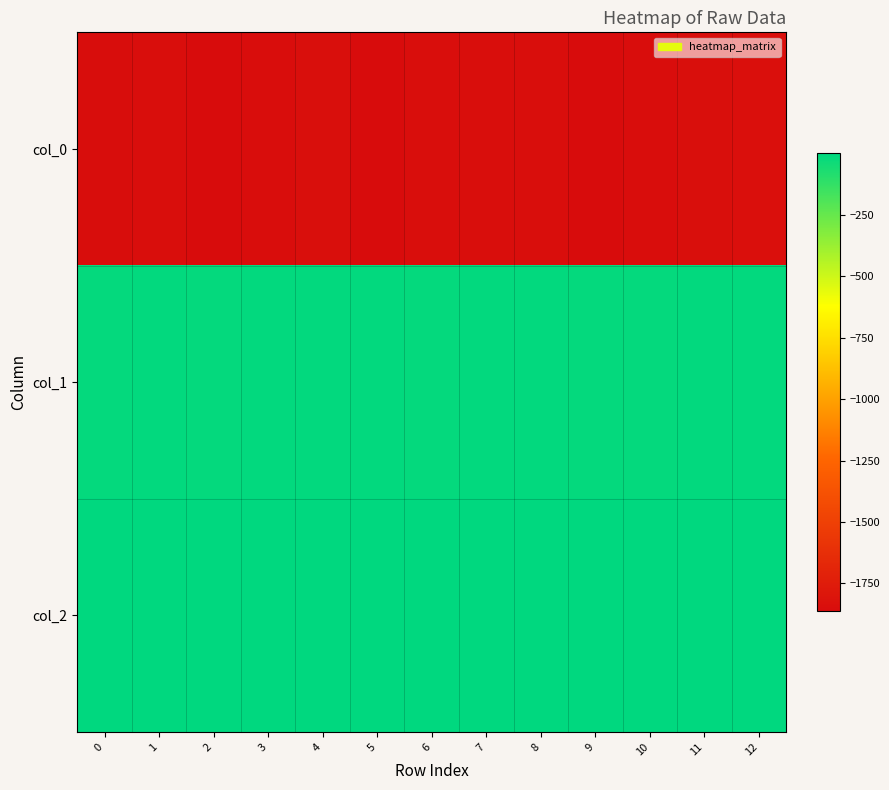

What is the smallest value displayed?

-1861.4